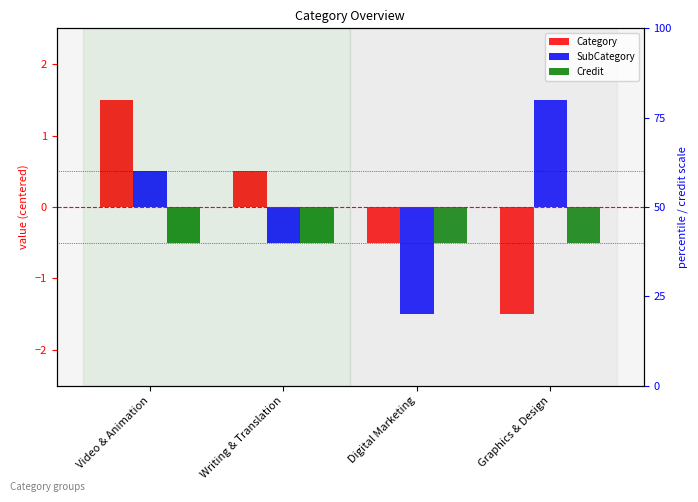

The value of Credit at Writing & Translation is -0.5. True or false?

True